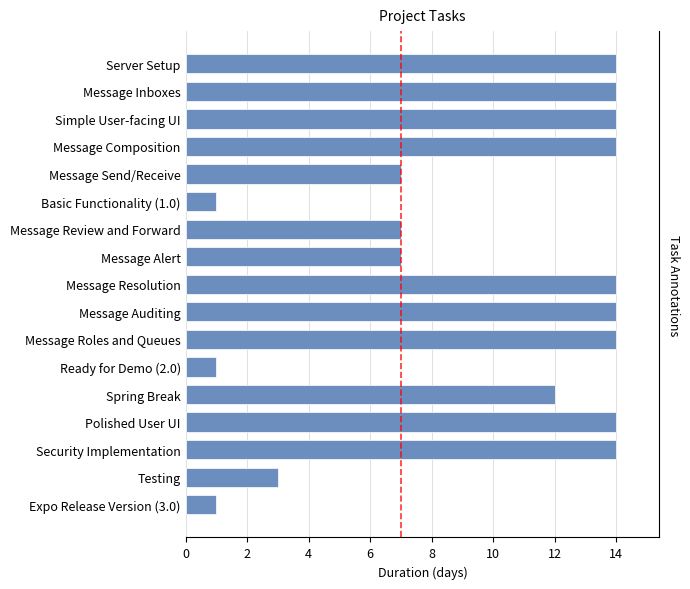

Is it true that the value at Security Implementation is 20?

False